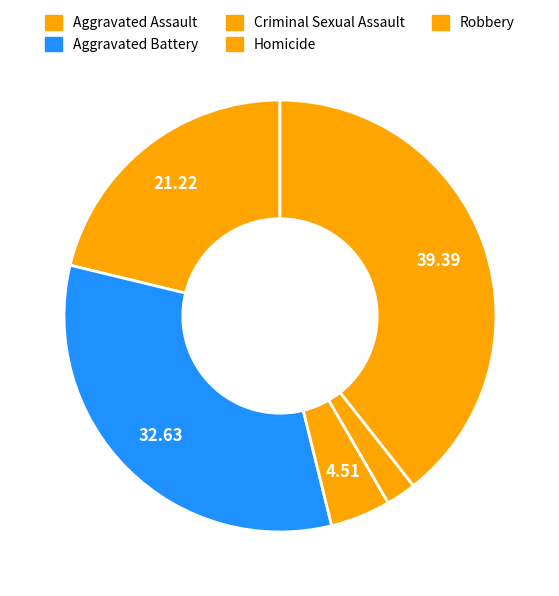

How many slices are in this pie chart?

5